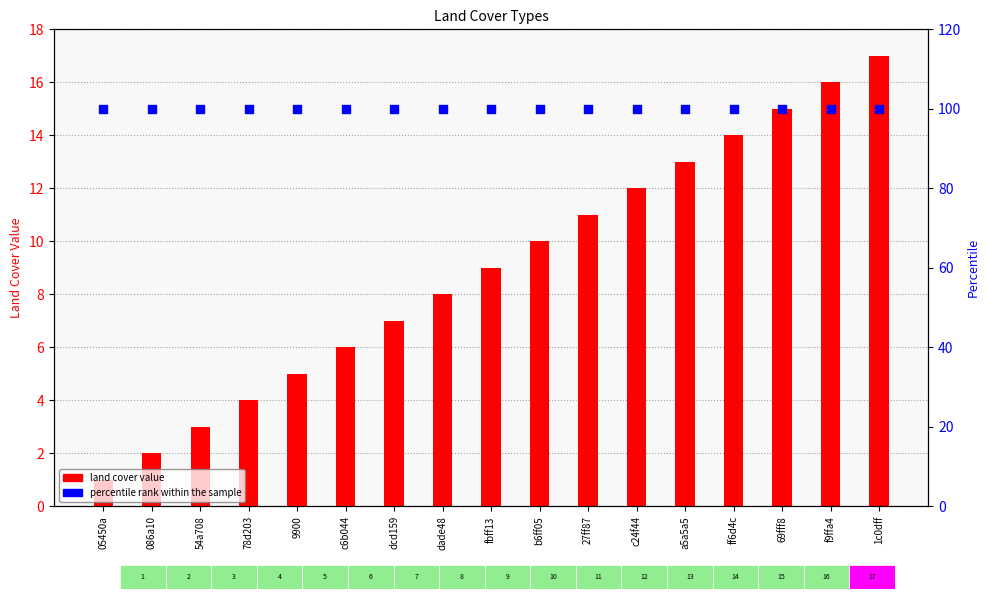

What is the total value across all series at b6ff05?

110